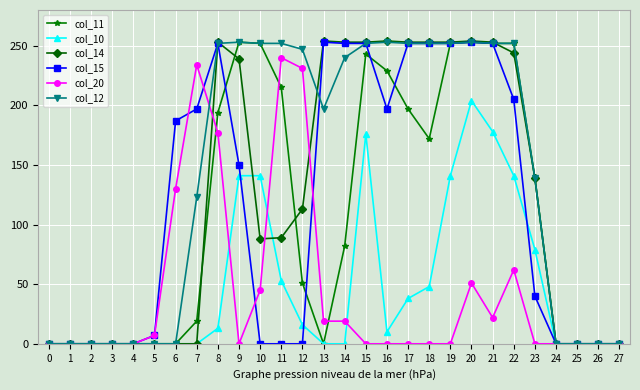

The value of col_15 at 16 is 85. True or false?

False